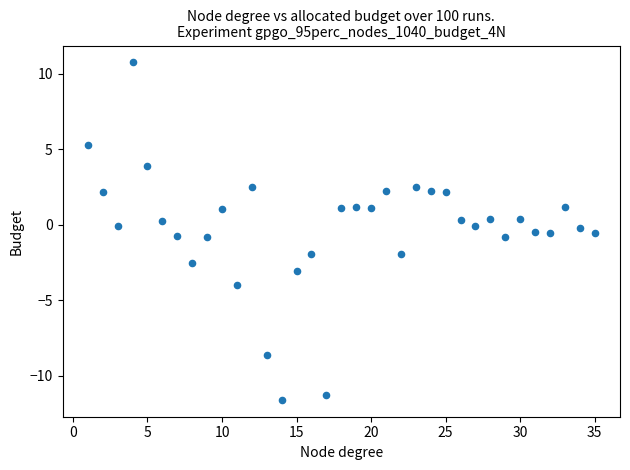

What is the range of Y values (max minus min)?

22.3